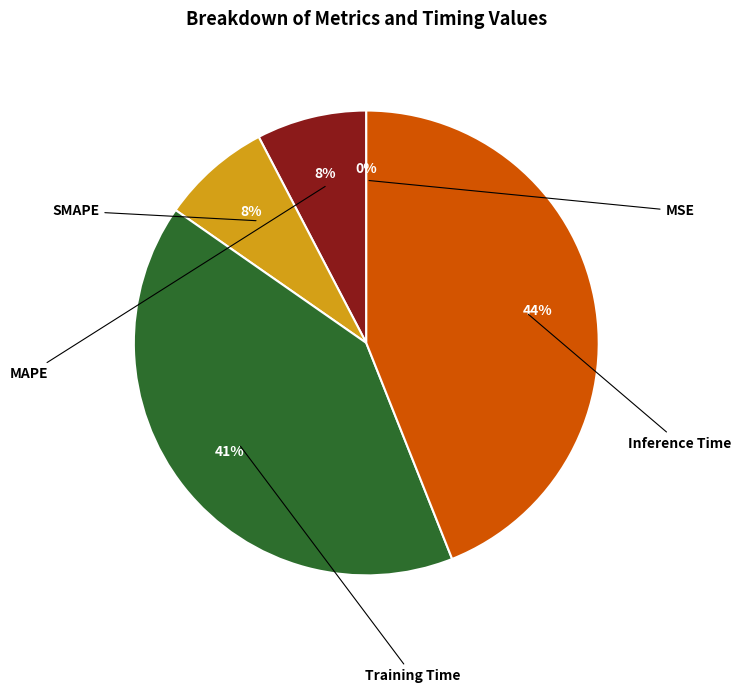

What percentage is NOT represented by MSE?

100.0%